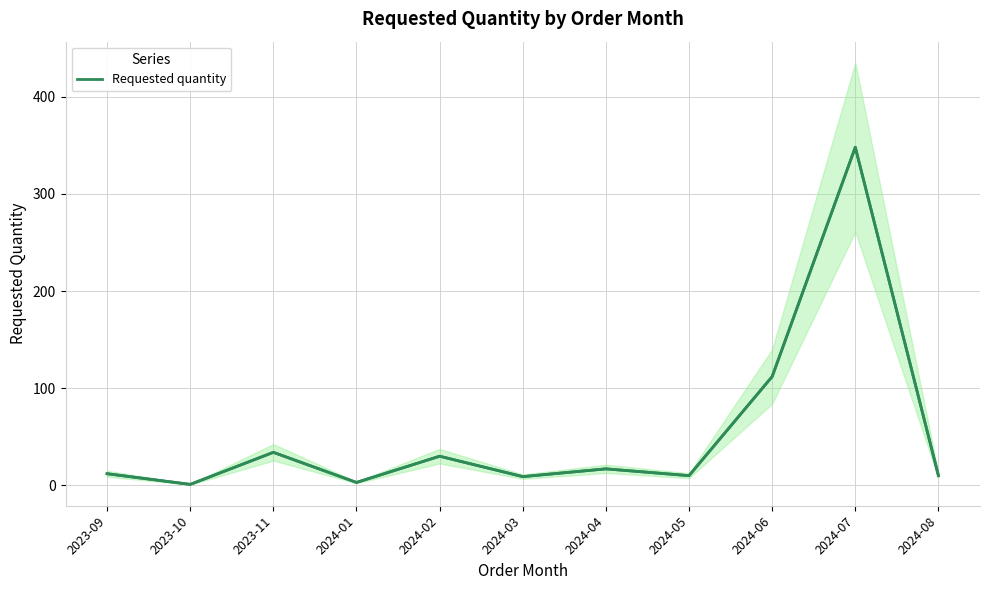

True or false: there are more than 1 points higher than both neighbors.

True